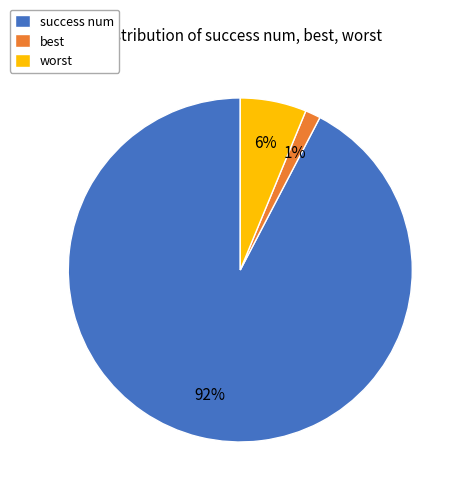

To the nearest percent, what is the combined percentage of worst and success num?

99%